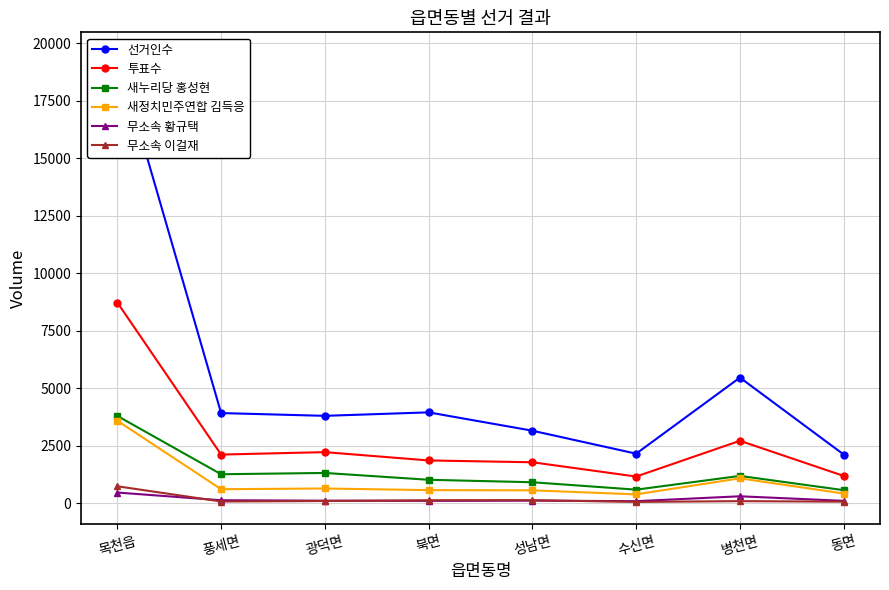

True or false: 무소속 황규택 has more than 0 interior local peaks.

True